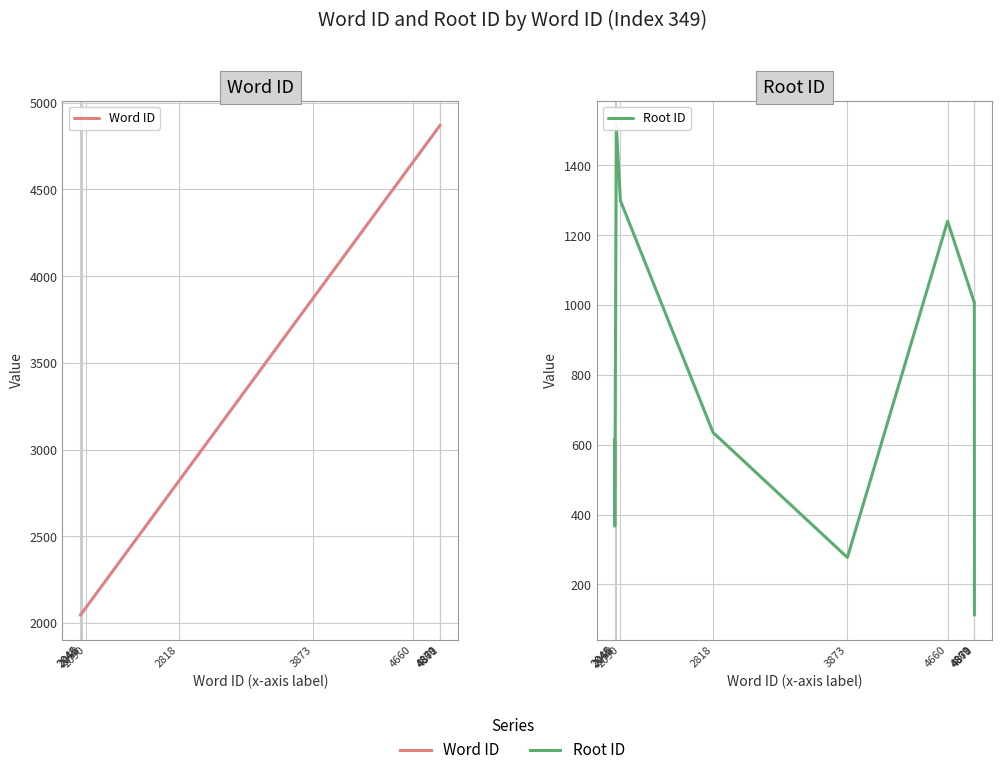

Reading left to right, what are all the values shown in this chart?

Word ID: 2045	2046	2058	2090	2818	3873	4660	4869	4870	4871
Root ID: 615	367	1515	1299	635	277	1240	1008	1008	112